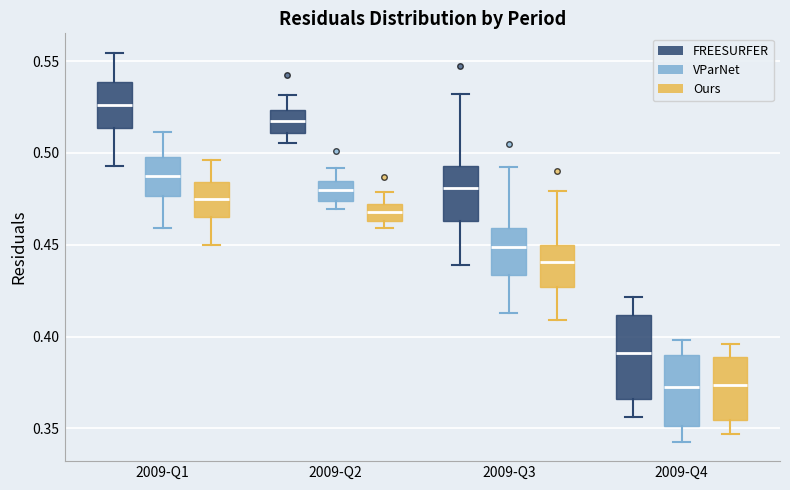

Reading left to right, transcribe this box plot: for each box, give where its median line is, the range the box spans, and where its two whiskers end, as read against the y-axis. The values are not printed on the chart, so give them approximately, as read against the axis.

2009-Q1 (FREESURFER): median 0.525, box 0.515 to 0.540, whiskers 0.495 to 0.555
2009-Q1 (VParNet): median 0.485, box 0.475 to 0.500, whiskers 0.460 to 0.510
2009-Q1 (Ours): median 0.475, box 0.465 to 0.485, whiskers 0.450 to 0.495
2009-Q2 (FREESURFER): median 0.515, box 0.510 to 0.525, whiskers 0.505 to 0.530
2009-Q2 (VParNet): median 0.480, box 0.475 to 0.485, whiskers 0.470 to 0.490
2009-Q2 (Ours): median 0.470 (inside the box), box 0.465 to 0.470, whiskers 0.460 to 0.480
2009-Q3 (FREESURFER): median 0.480, box 0.465 to 0.495, whiskers 0.440 to 0.530
2009-Q3 (VParNet): median 0.450, box 0.435 to 0.460, whiskers 0.415 to 0.490
2009-Q3 (Ours): median 0.440, box 0.425 to 0.450, whiskers 0.410 to 0.480
2009-Q4 (FREESURFER): median 0.390, box 0.365 to 0.410, whiskers 0.355 to 0.420
2009-Q4 (VParNet): median 0.370, box 0.350 to 0.390, whiskers 0.345 to 0.400
2009-Q4 (Ours): median 0.375, box 0.355 to 0.390, whiskers 0.345 to 0.395